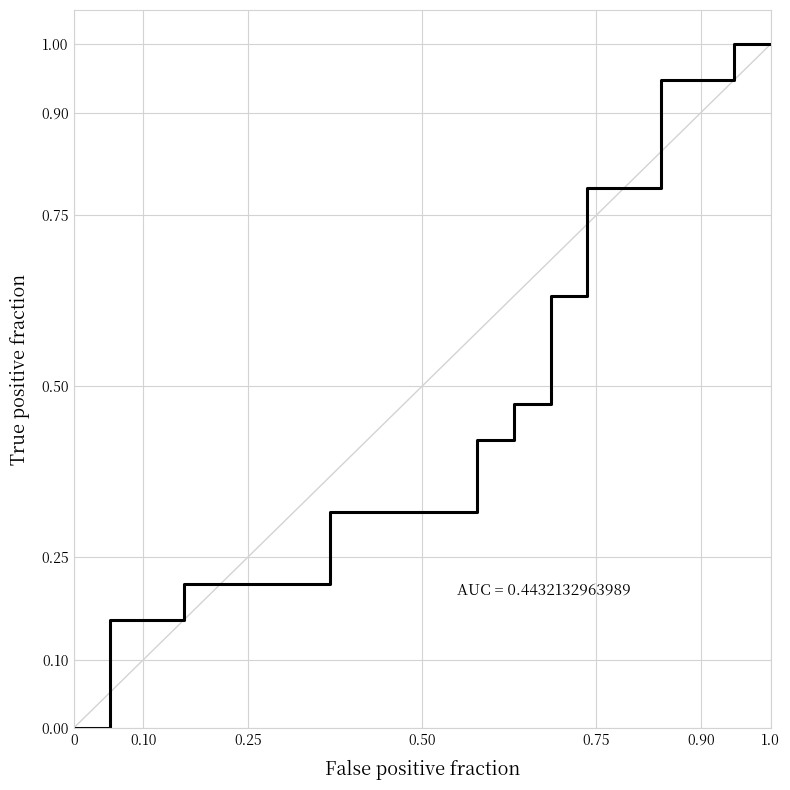

What is the value of the 30th point from the left?

0.8